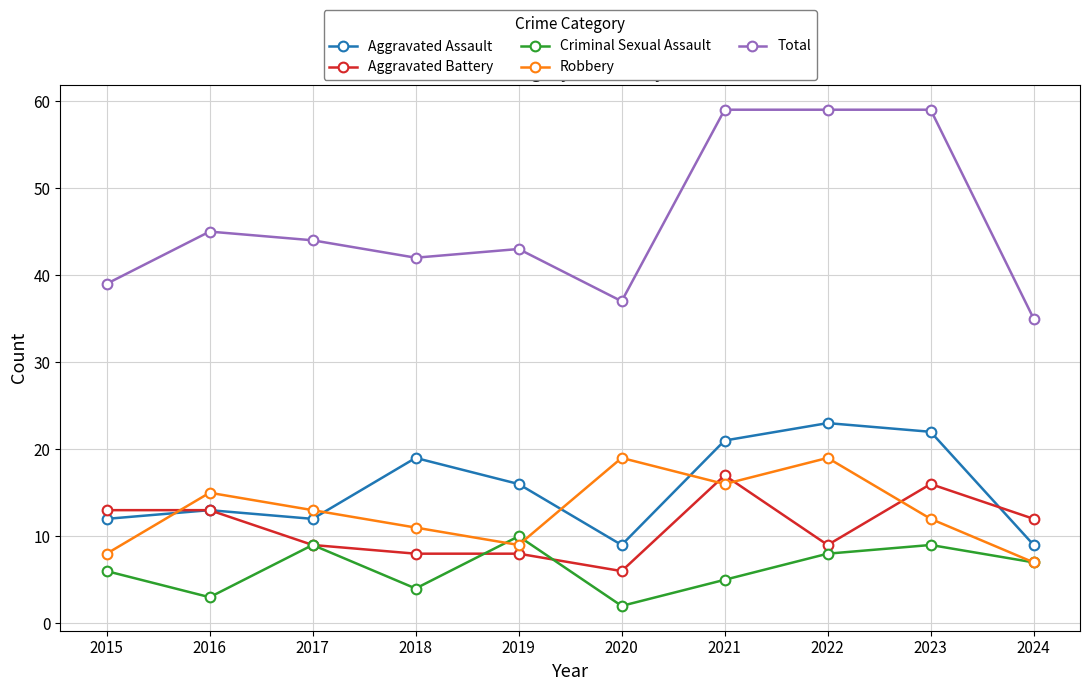

Is it true that Criminal Sexual Assault equals 11 at 2022?

False